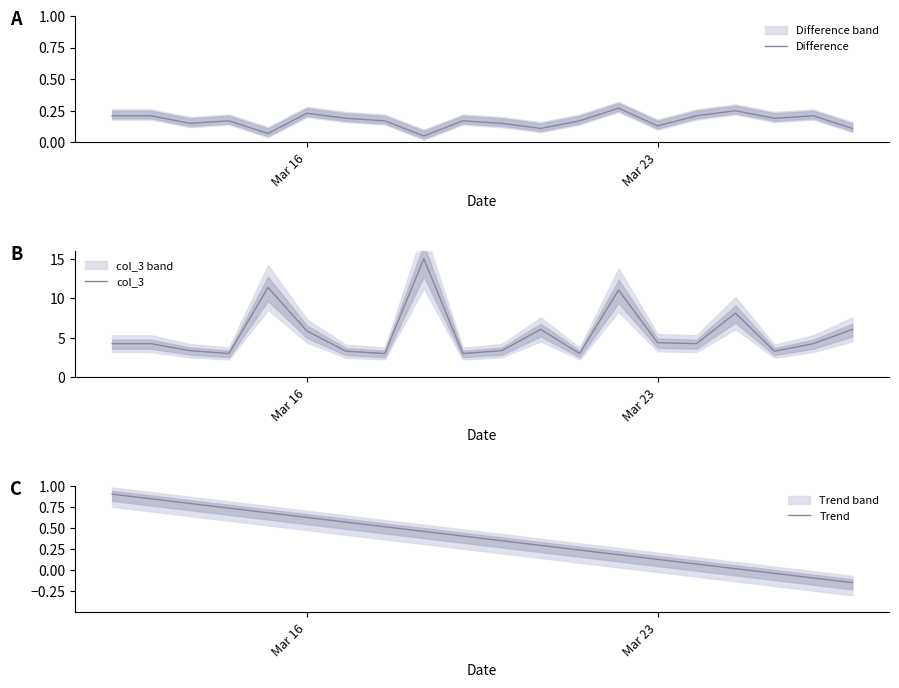

Which category has the lowest value across all series?

19